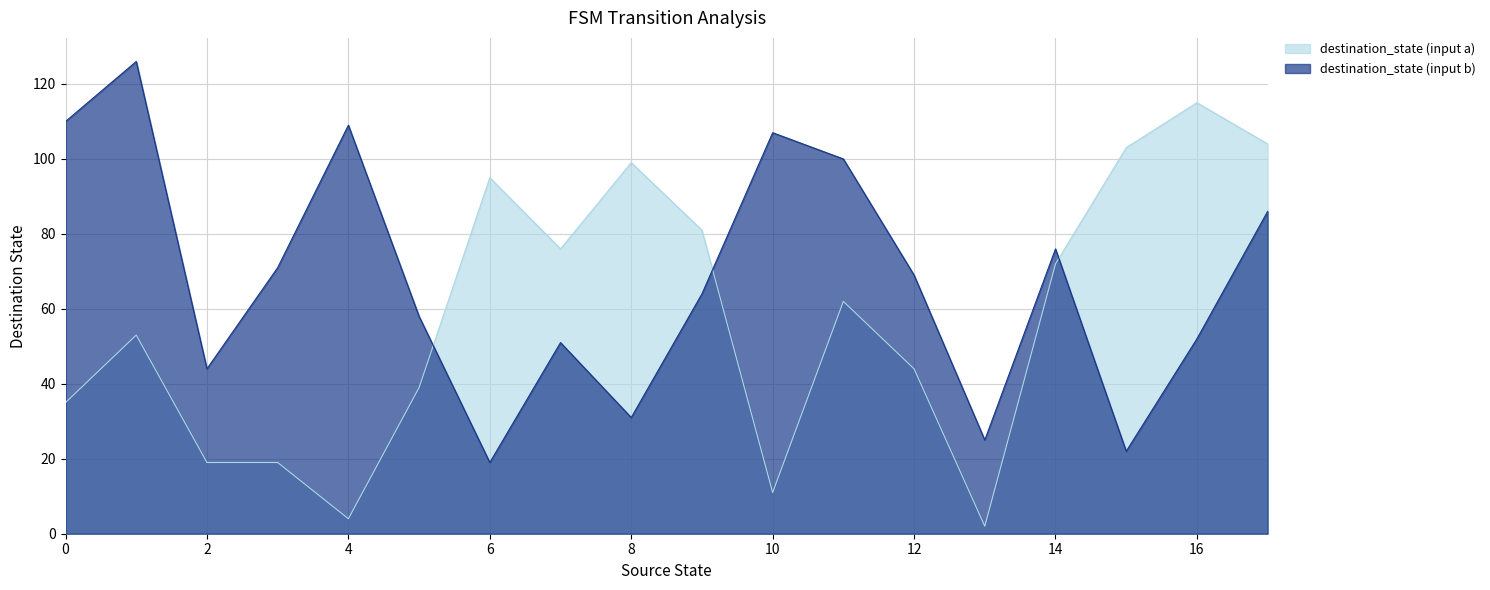

List the series in order of their peak value, highest first.

destination_state (input b), destination_state (input a)